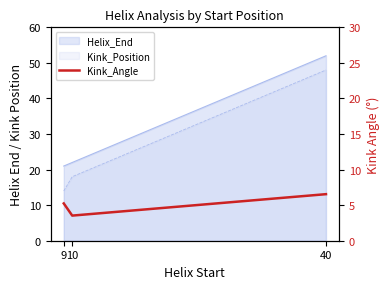

Is it true that the value at 10 is 6.1?

False